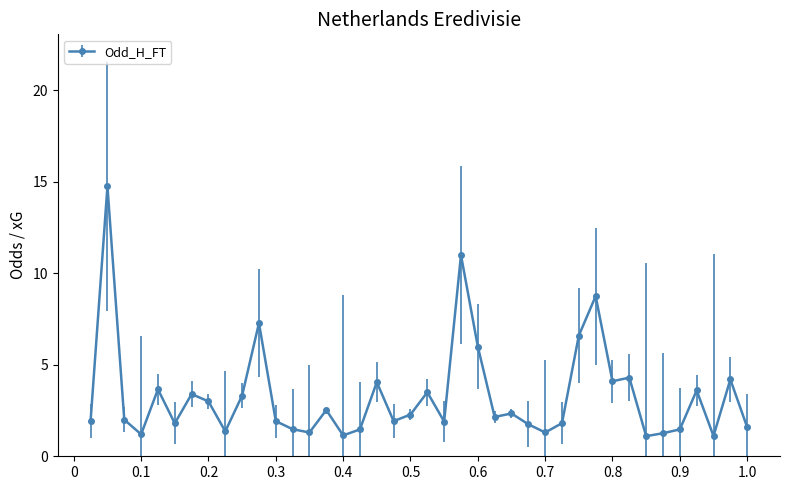

What is the average value?

3.3